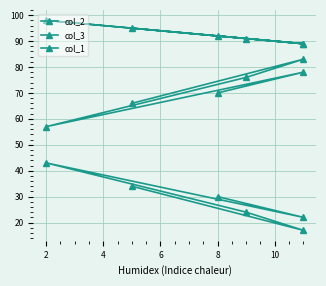

Which series has the widest spread of values?

col_2